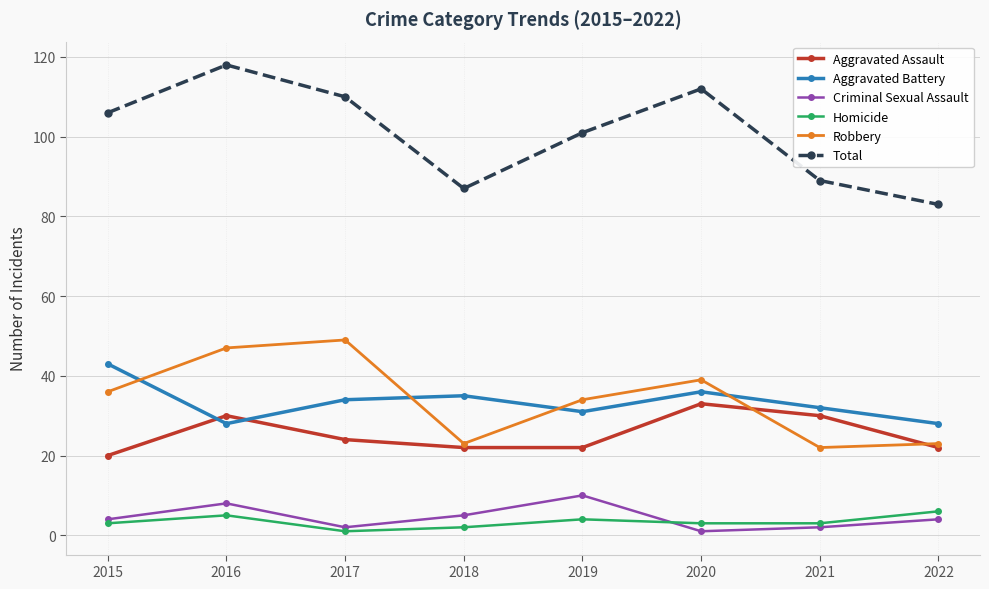

Is this an area chart (filled region under the line)?

No